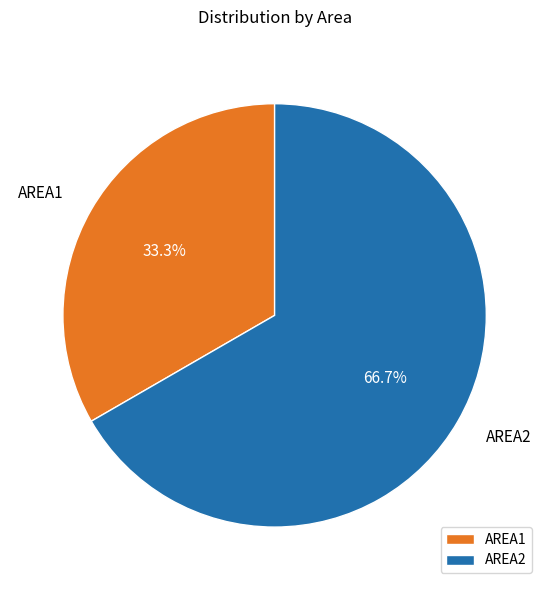

Which slice is the largest?

AREA2